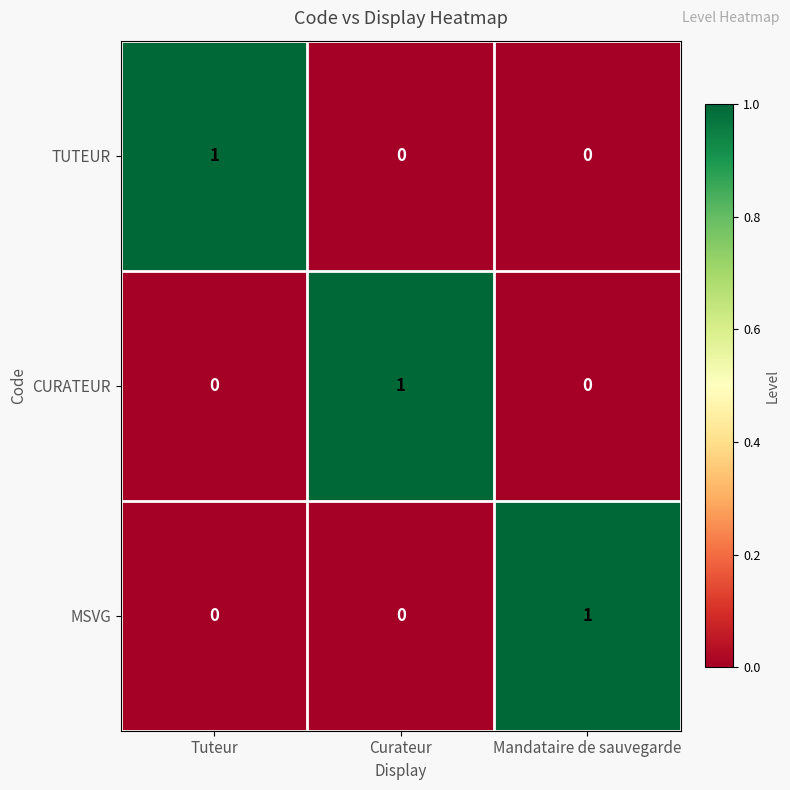

Reading right to left, transcribe all the data shown in this chart.

TUTEUR: Mandataire de sauvegarde=0	Curateur=0	Tuteur=1
CURATEUR: Mandataire de sauvegarde=0	Curateur=1	Tuteur=0
MSVG: Mandataire de sauvegarde=1	Curateur=0	Tuteur=0